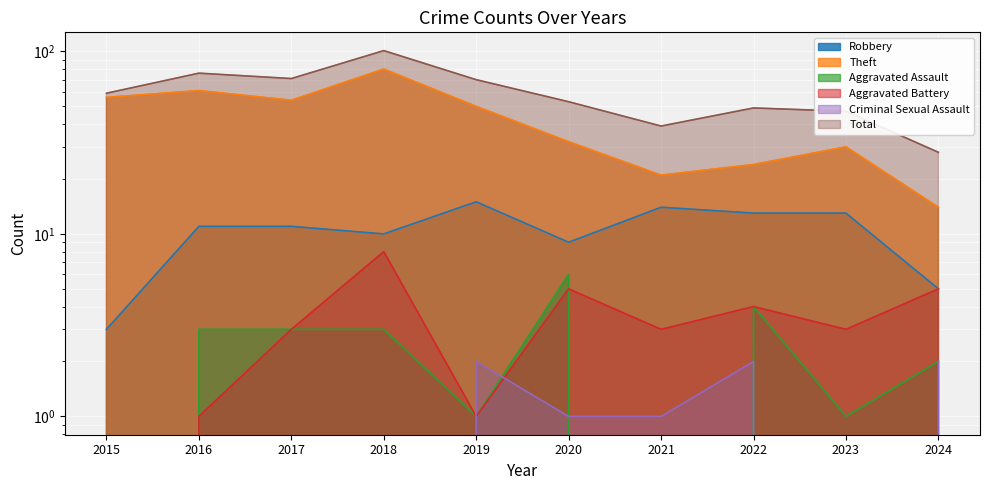

What is the average value of the Criminal Sexual Assault series?

1